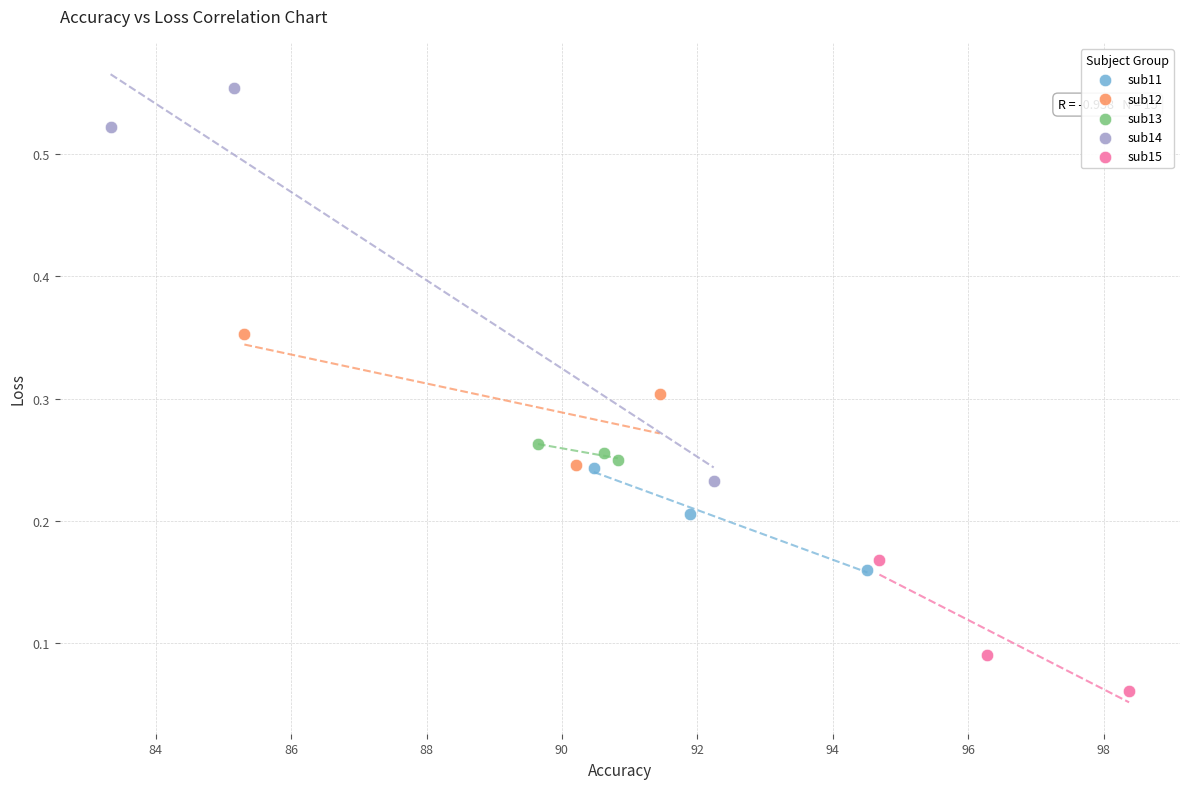

Which series has the largest Y range (max minus min)?

sub14